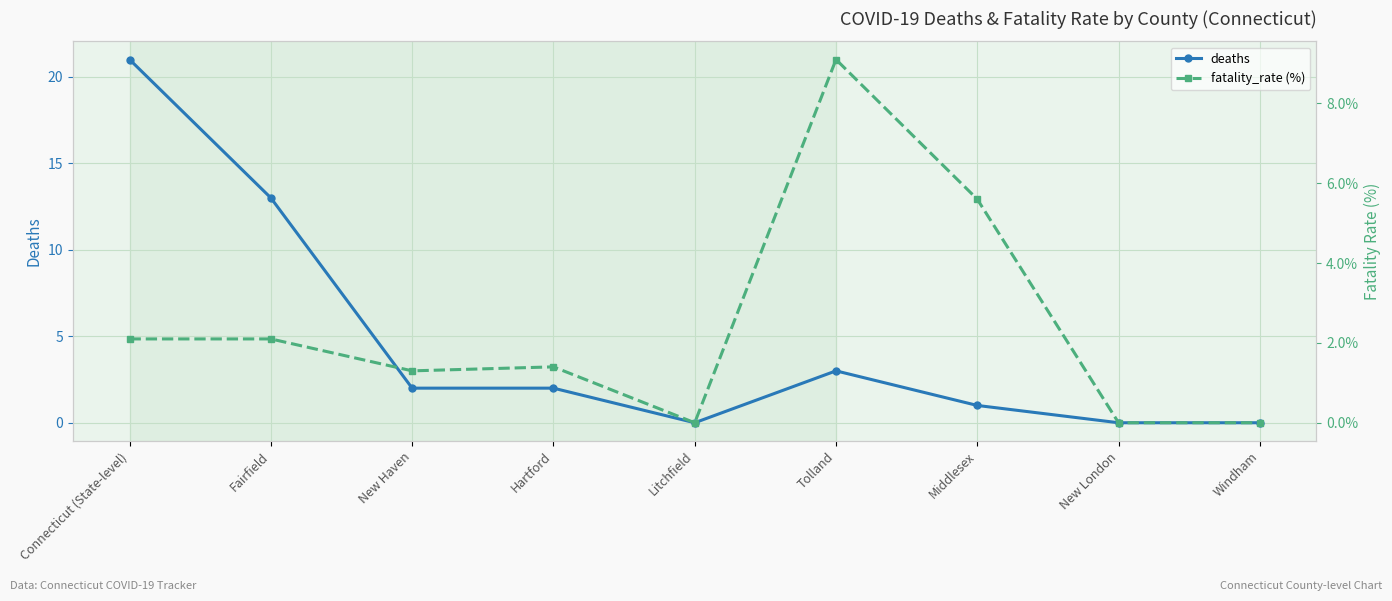

How many lines are shown in the chart?

2